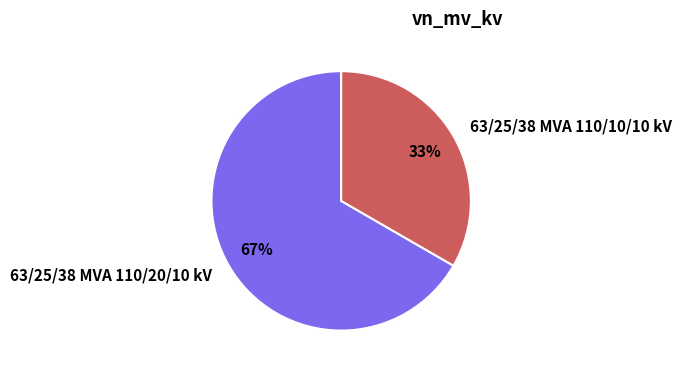

Do 63/25/38 MVA 110/10/10 kV and 63/25/38 MVA 110/20/10 kV together represent more than half of the pie?

Yes